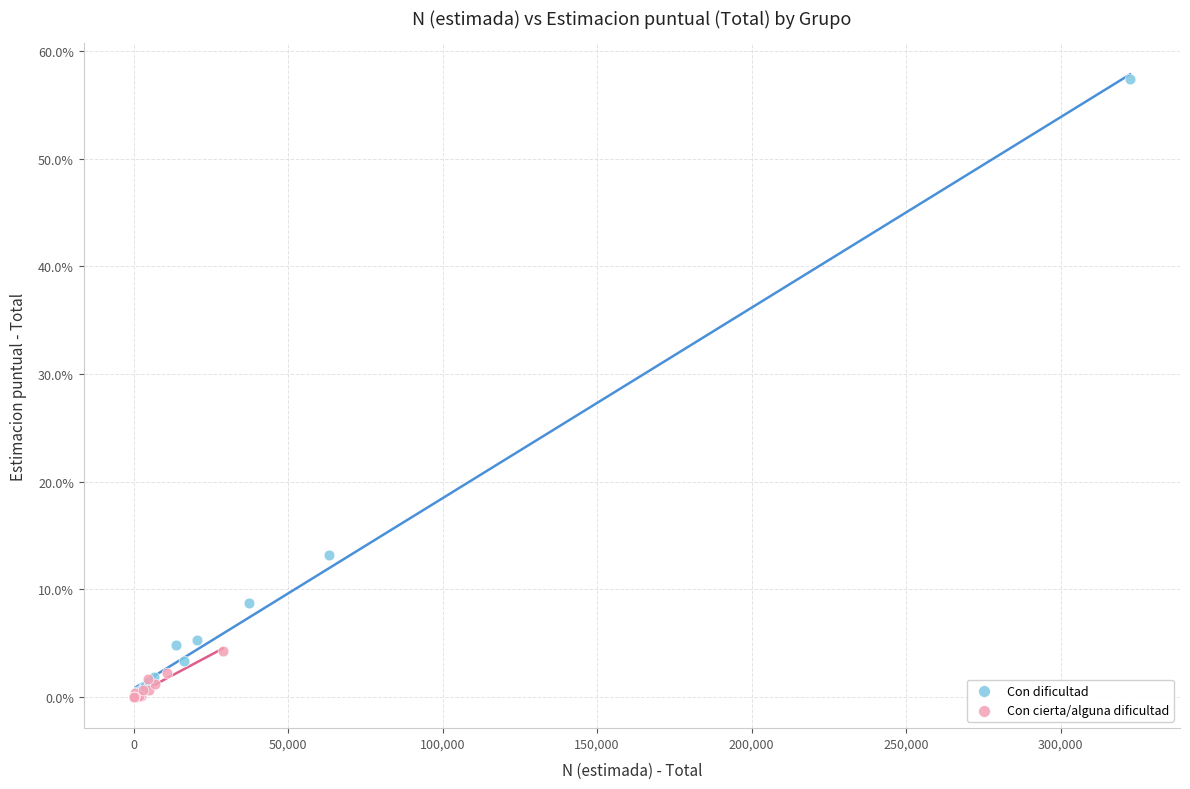

What are all the series names shown in the legend?

Con dificultad, Con cierta/alguna dificultad